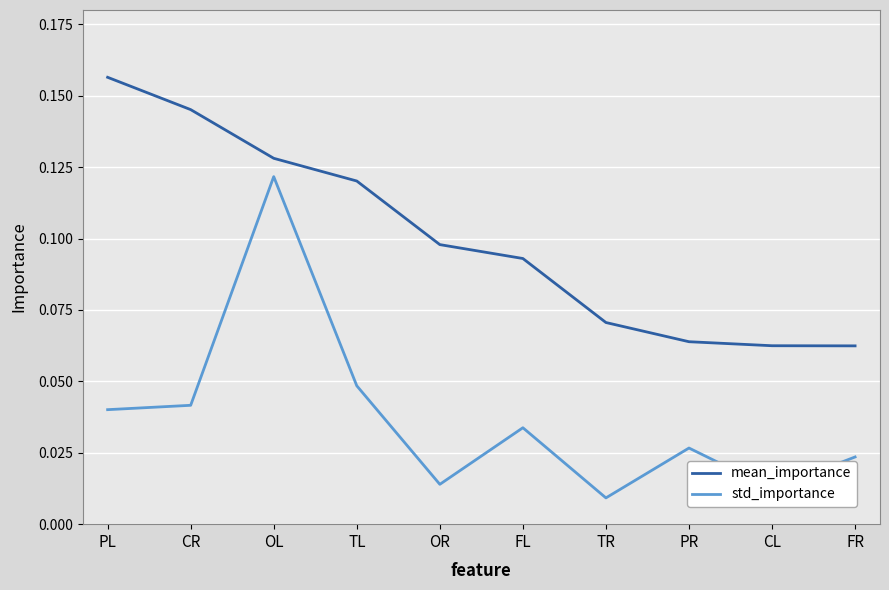

Which category has the highest value in the mean_importance series?

PL